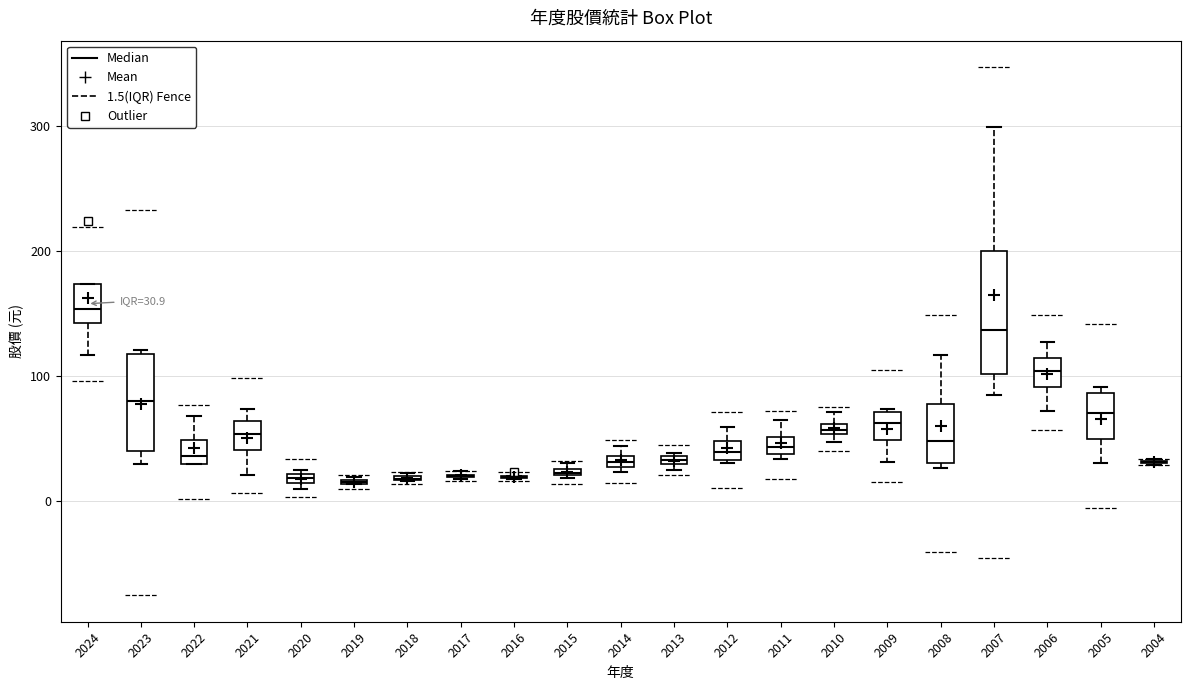

Which box is the tallest, from its lower edge to its upper edge?

2007